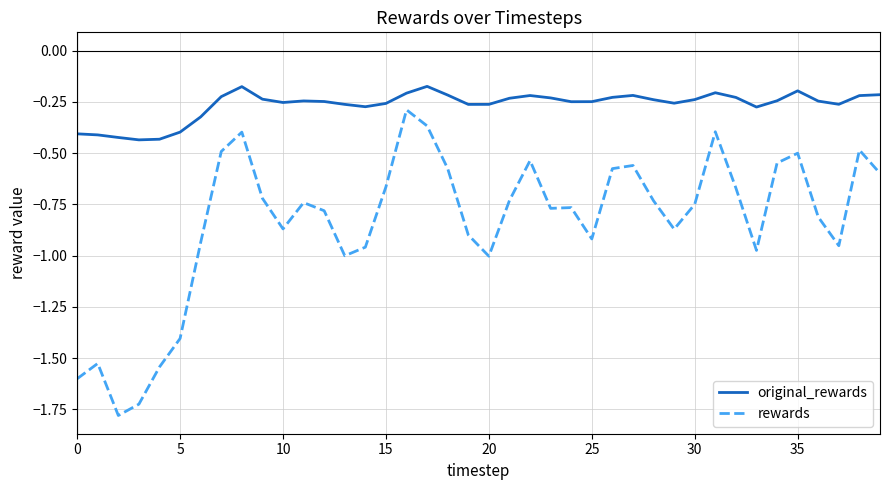

List the series in order of their peak value, lowest first.

rewards, original_rewards